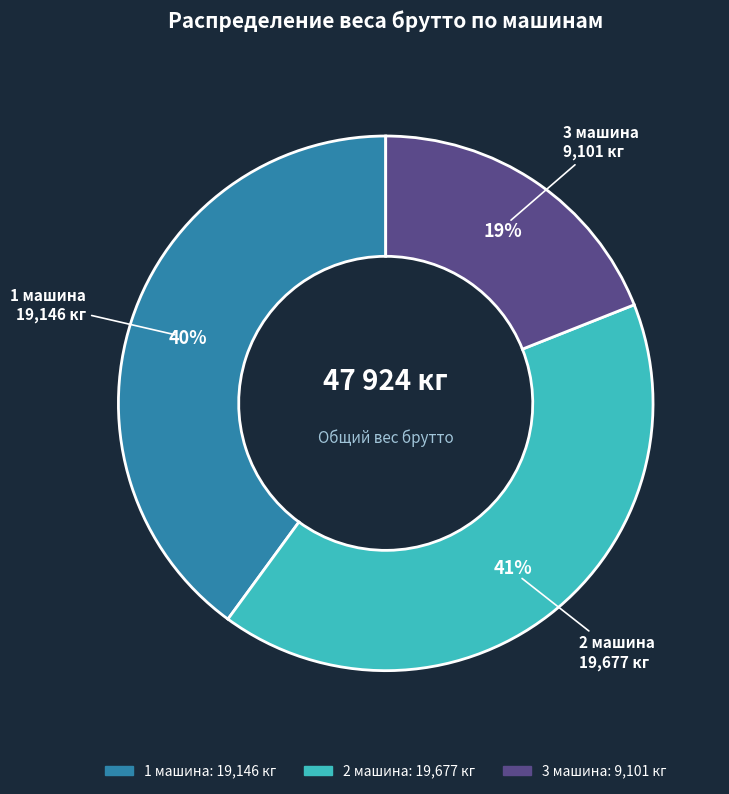

Is 3 машина the majority of the pie?

No